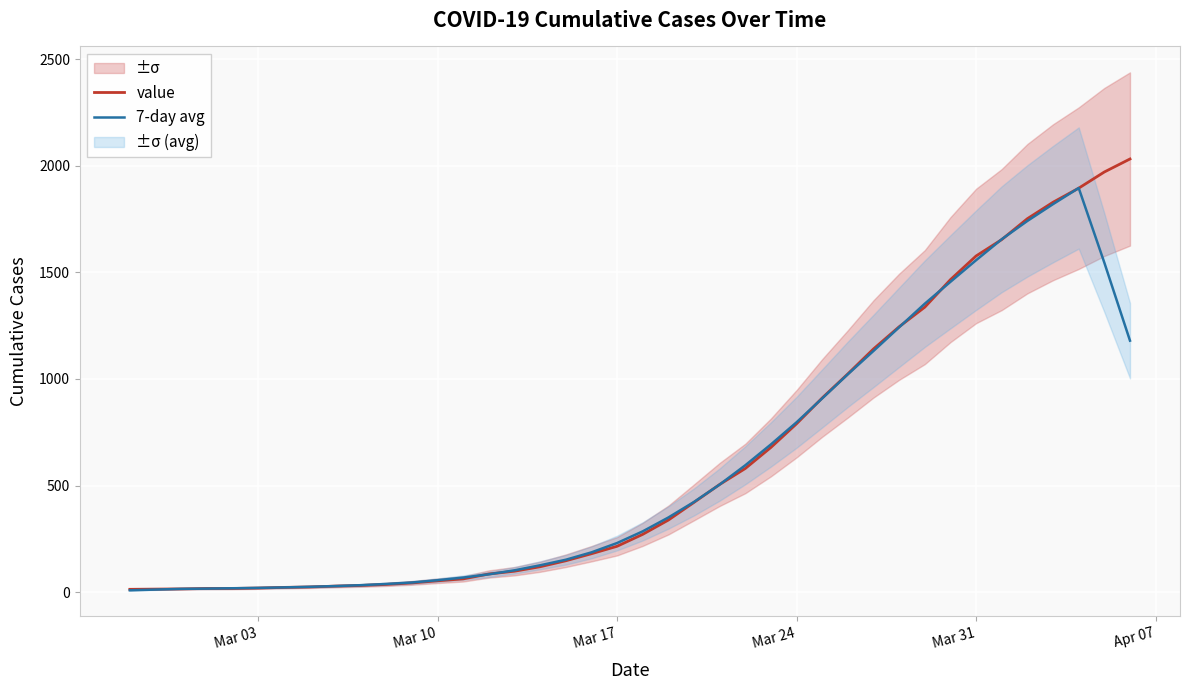

Reading left to right, transcribe all the data shown in this chart.

value: 13.0	14.0	15.0	17.0	17.0	19.0	22.0	24.0	28.0	31.0	36.0	43.0	53.0	62.0	85.0	98.0	119.0	147.0	180.0	215.0	271.0	338.0	421.0	505.0	580.0	679.0	790.0	911.0	1024.0	1141.0	1245.0	1337.0	1466.0	1577.0	1654.0	1752.0	1829.0	1895.0	1971.0	2032.0
7-day avg: 8.4	11.8	15.2	16.4	18.0	19.8	22.0	24.8	28.2	32.4	38.2	45.0	55.8	68.2	83.4	102.2	125.8	151.8	186.4	230.2	285.0	350.0	423.0	504.6	595.0	693.0	796.8	909.0	1022.2	1131.6	1242.6	1353.2	1455.8	1557.2	1655.6	1741.4	1820.2	1895.8	1545.4	1179.6